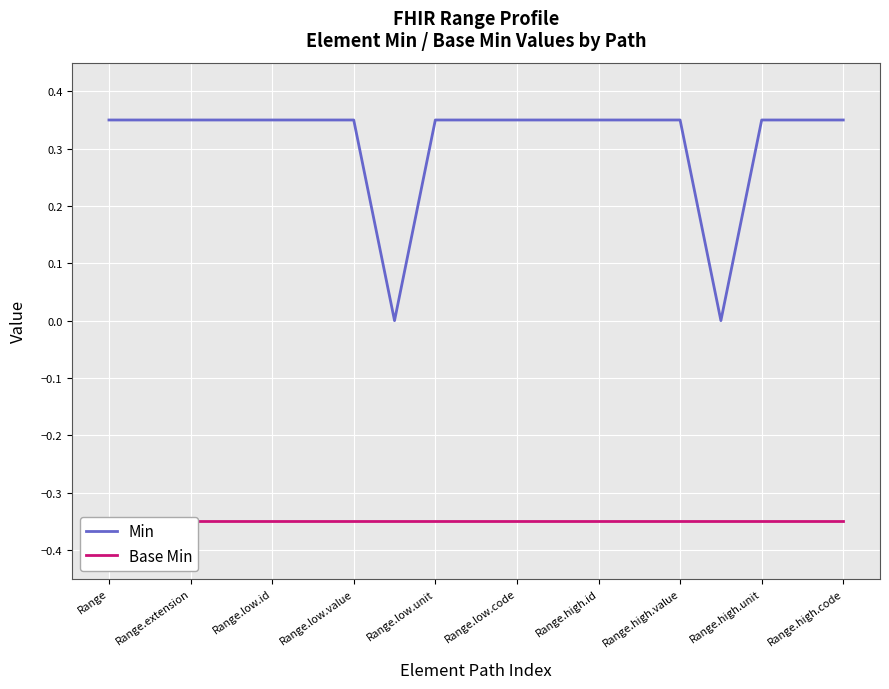

The value of Min at Range.high.code is 0.5. True or false?

False